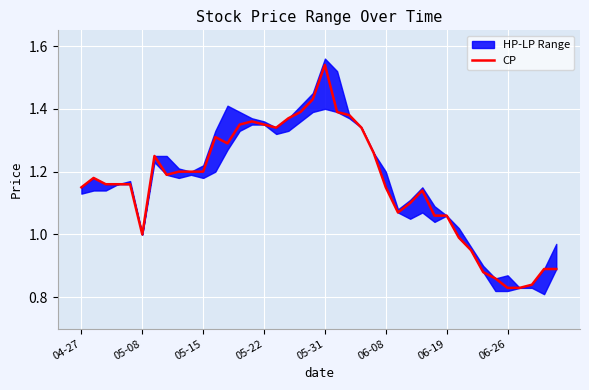

What is the change in value from 24 to 34?

-0.4